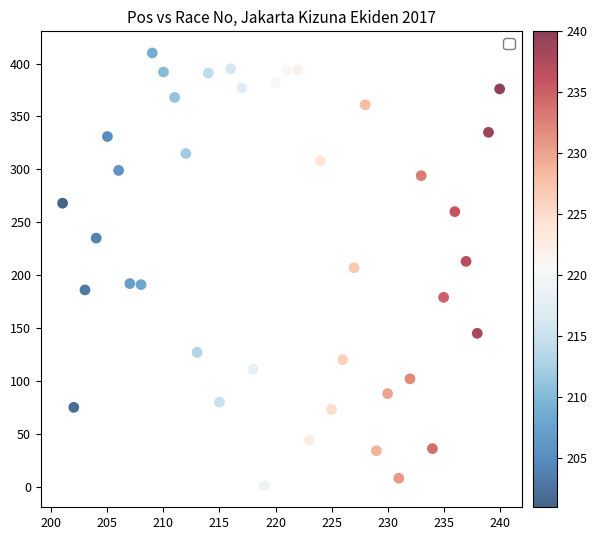

What is the range of Y values (max minus min)?

409